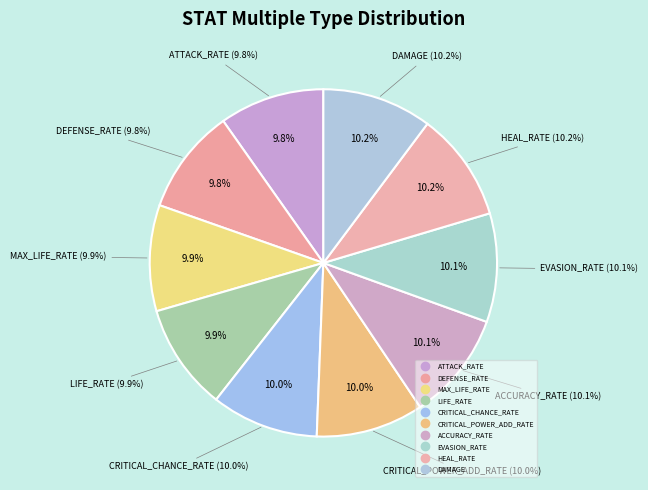

To the nearest percent, what is the combined percentage of CRITICAL_CHANCE_RATE and DEFENSE_RATE?

20%